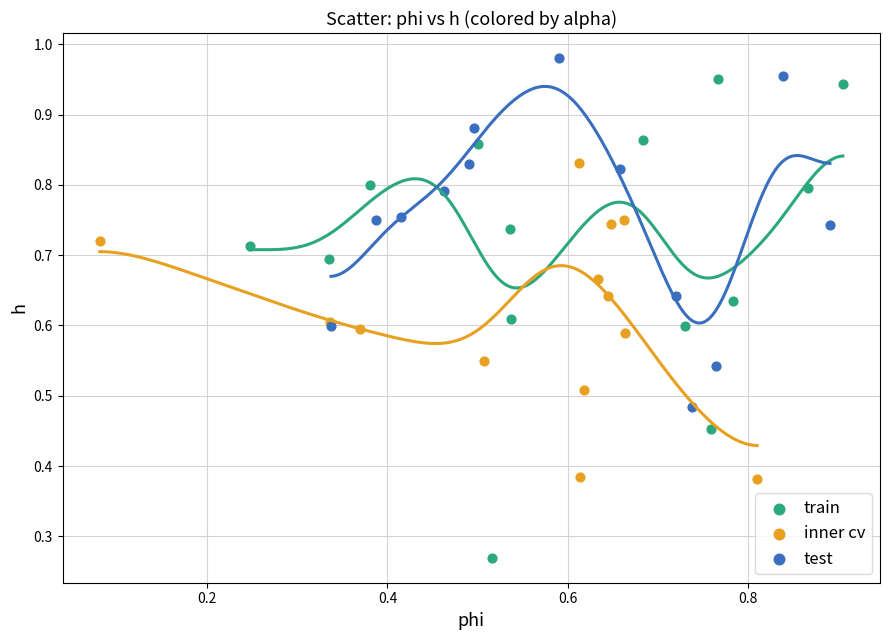

Which series contains the lowest Y value?

train